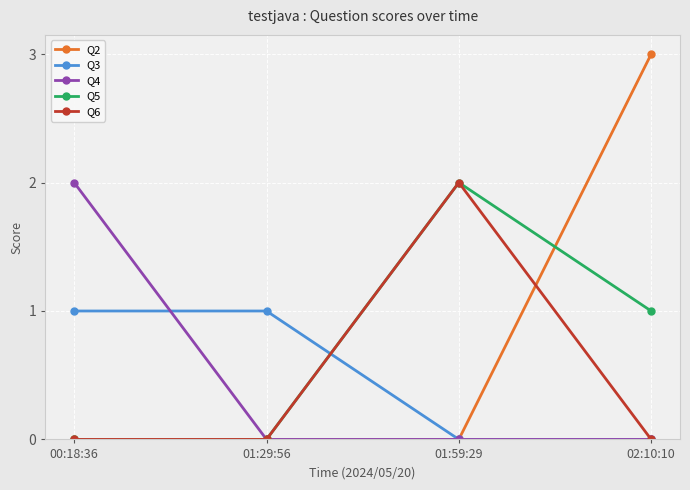

What is the maximum value shown in the chart?

3